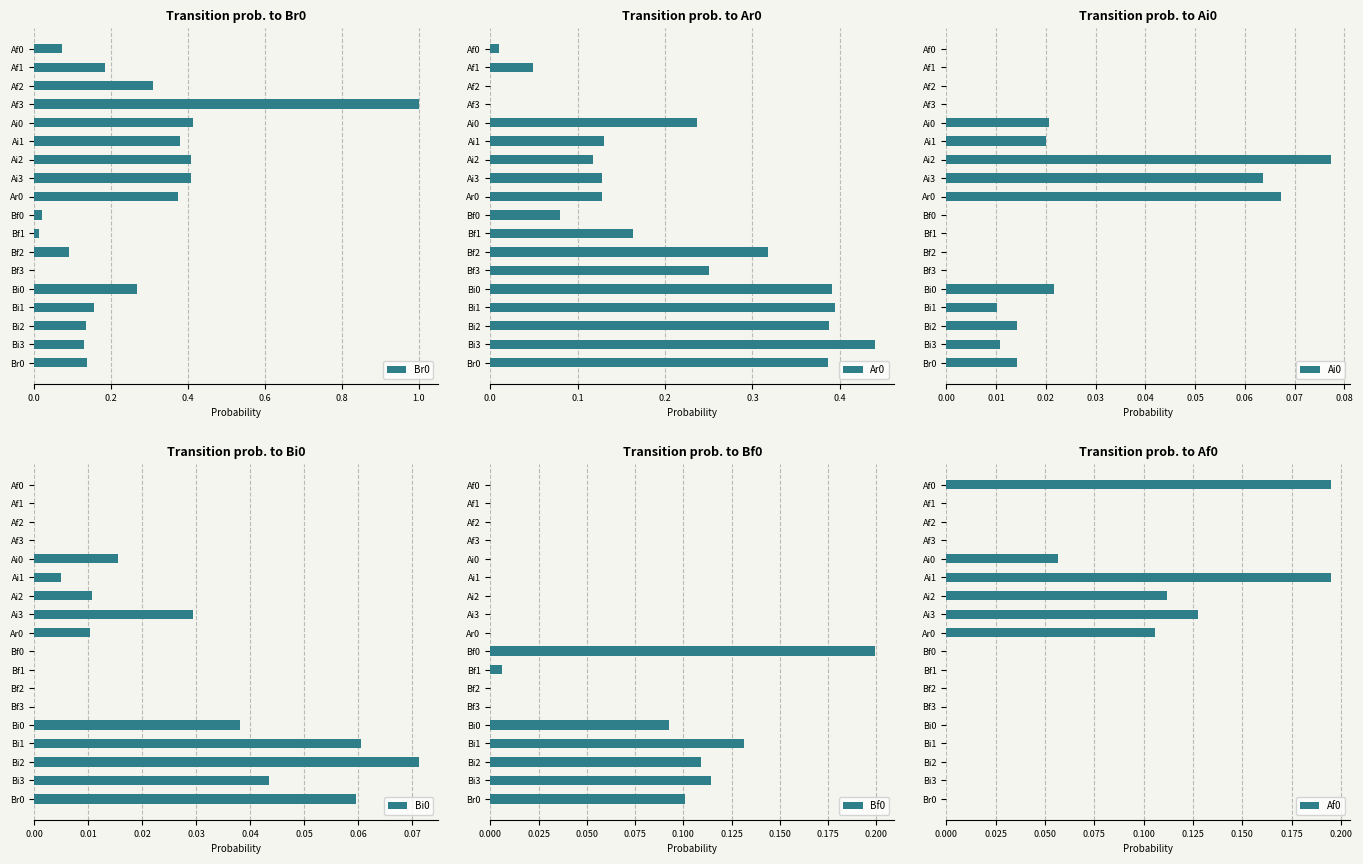

How many series are shown in this chart?

6